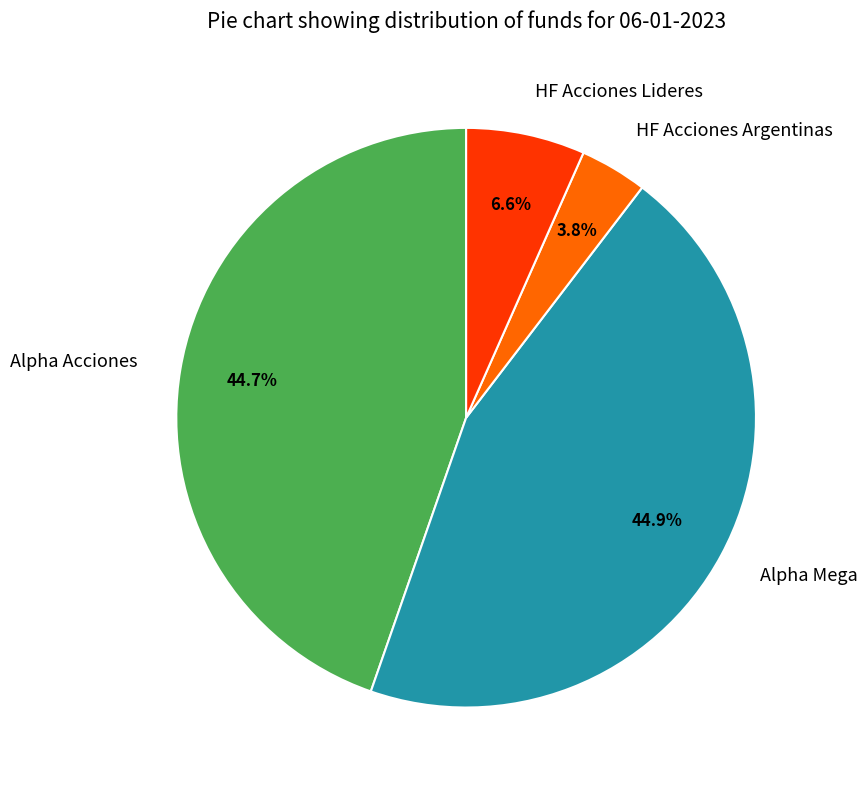

Which category has the smallest portion of the pie?

HF Acciones Argentinas